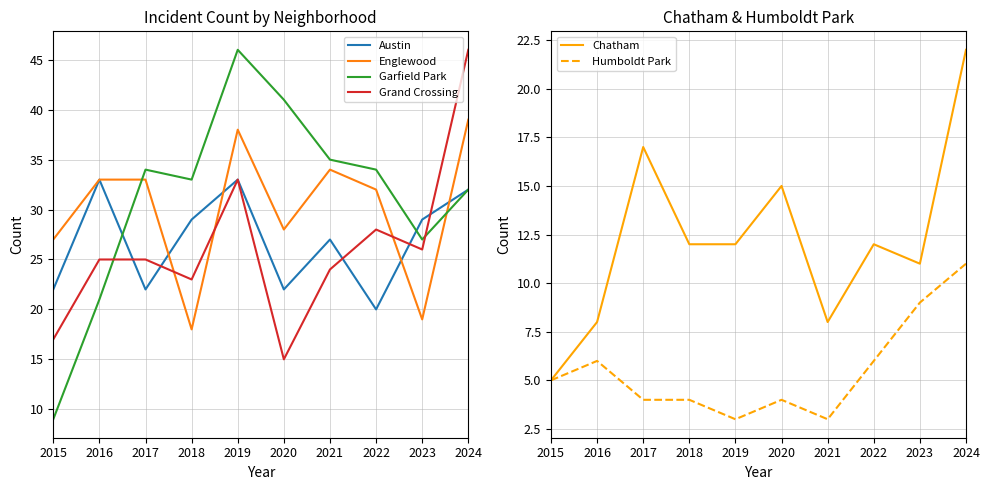

Which series has the largest range (max minus min)?

Garfield Park